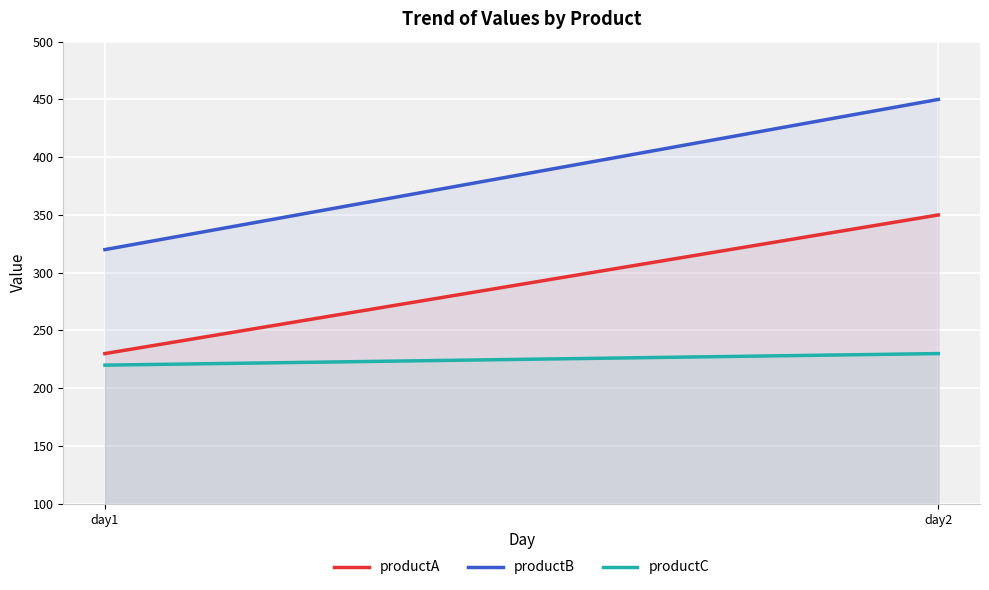

What is the minimum value shown in the chart?

220